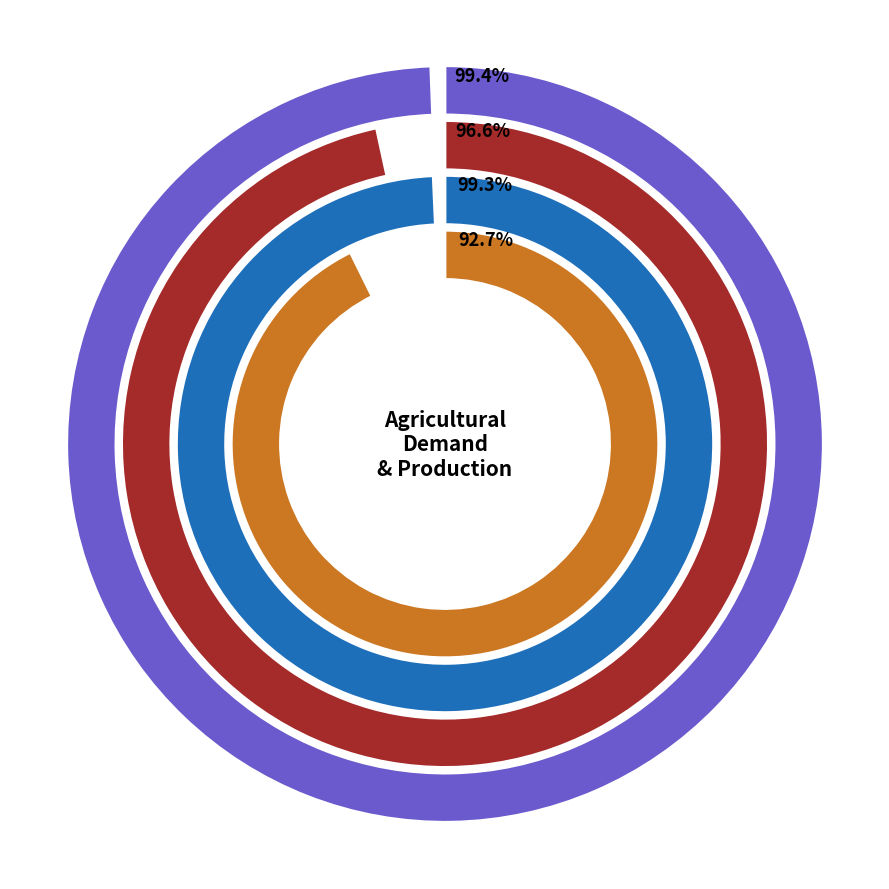

Which category has the biggest portion of the pie?

2100